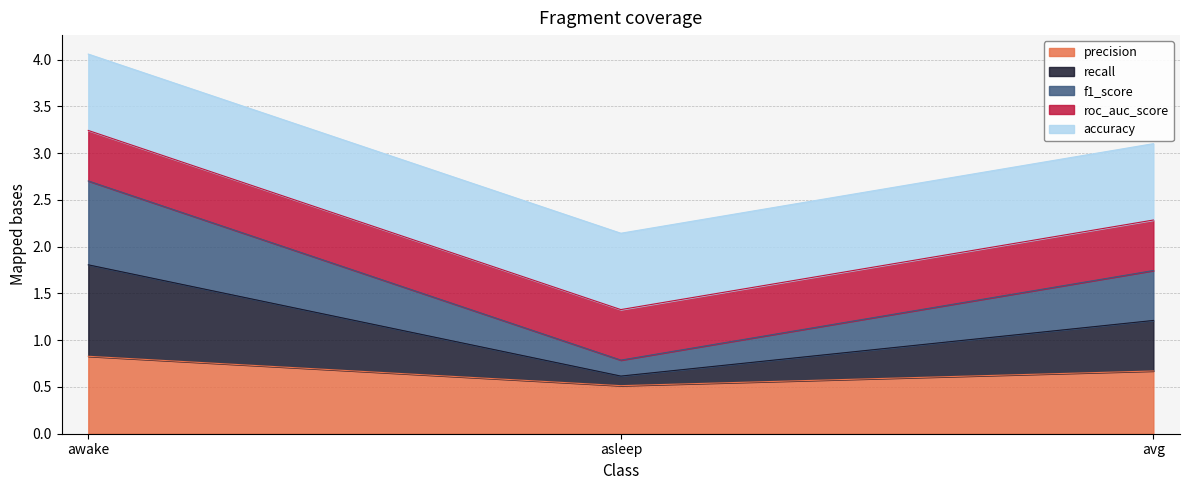

What position from the left is avg?

3